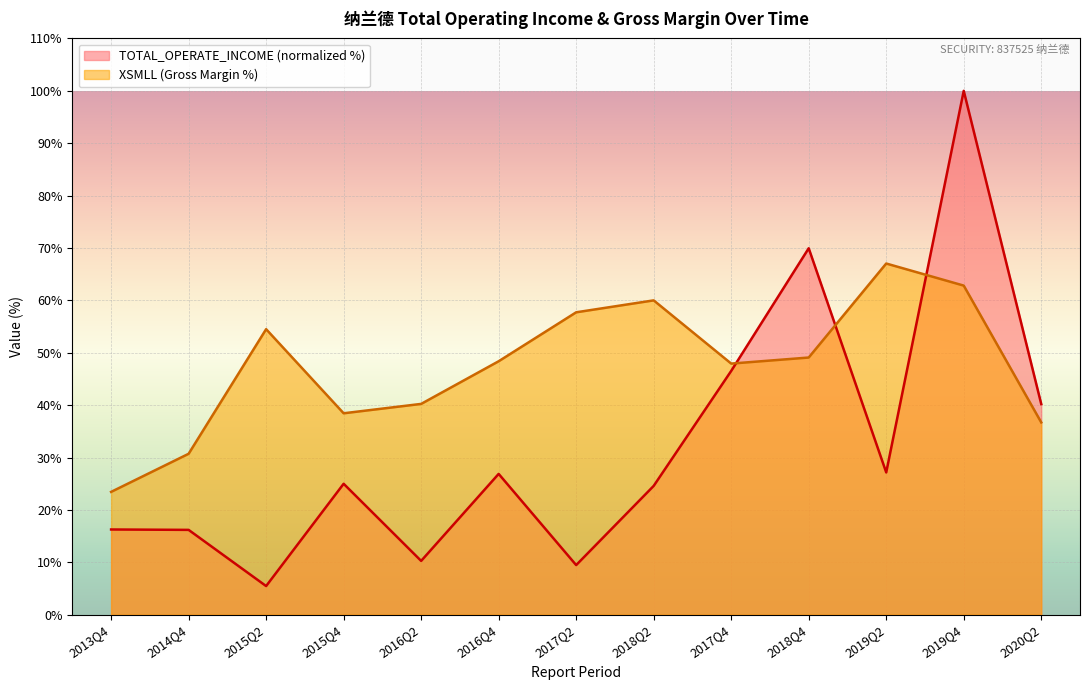

Rank the series by their maximum value, from highest to lowest.

TOTAL_OPERATE_INCOME (normalized %), XSMLL (Gross Margin %)